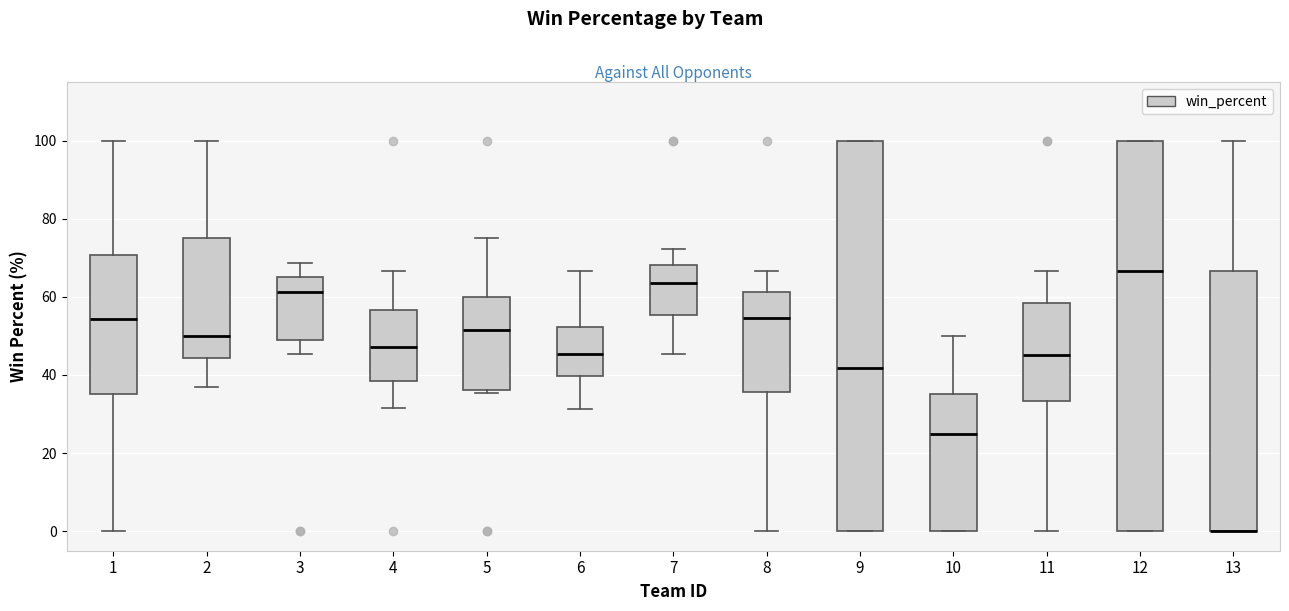

Reading left to right, read every box against the y-axis: the position of its median line, the range the box covers, and the ends of its whiskers. The values are not printed on the chart, so give them approximately, as read against the axis.

1: median 54, box 36 to 70, whiskers 0 to 100
2: median 50, box 44 to 76, whiskers 36 to 100
3: median 62, box 48 to 66, whiskers 46 to 68
4: median 48, box 38 to 56, whiskers 32 to 66
5: median 52, box 36 to 60, whiskers 36 (just below the box's lower edge) to 76
6: median 46, box 40 to 52, whiskers 32 to 66
7: median 64, box 56 to 68, whiskers 46 to 72
8: median 54, box 36 to 62, whiskers 0 to 66
9: median 42, box 0 to 100, whiskers 0 to 100
10: median 26, box 0 to 36, whiskers 0 to 50
11: median 46, box 34 to 58, whiskers 0 to 66
12: median 66, box 0 to 100, whiskers 0 to 100
13: median 0 (drawn on the box's lower edge), box 0 to 66, whiskers 0 to 100